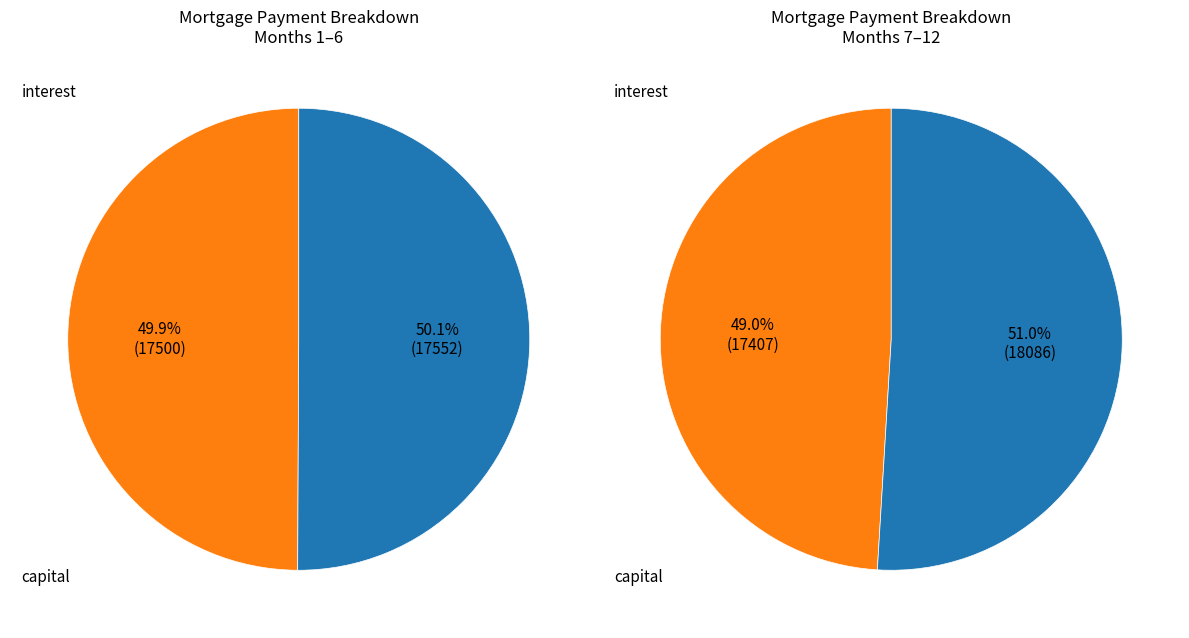

Combined, do Month 2 and Month 10 account for over 50%?

No